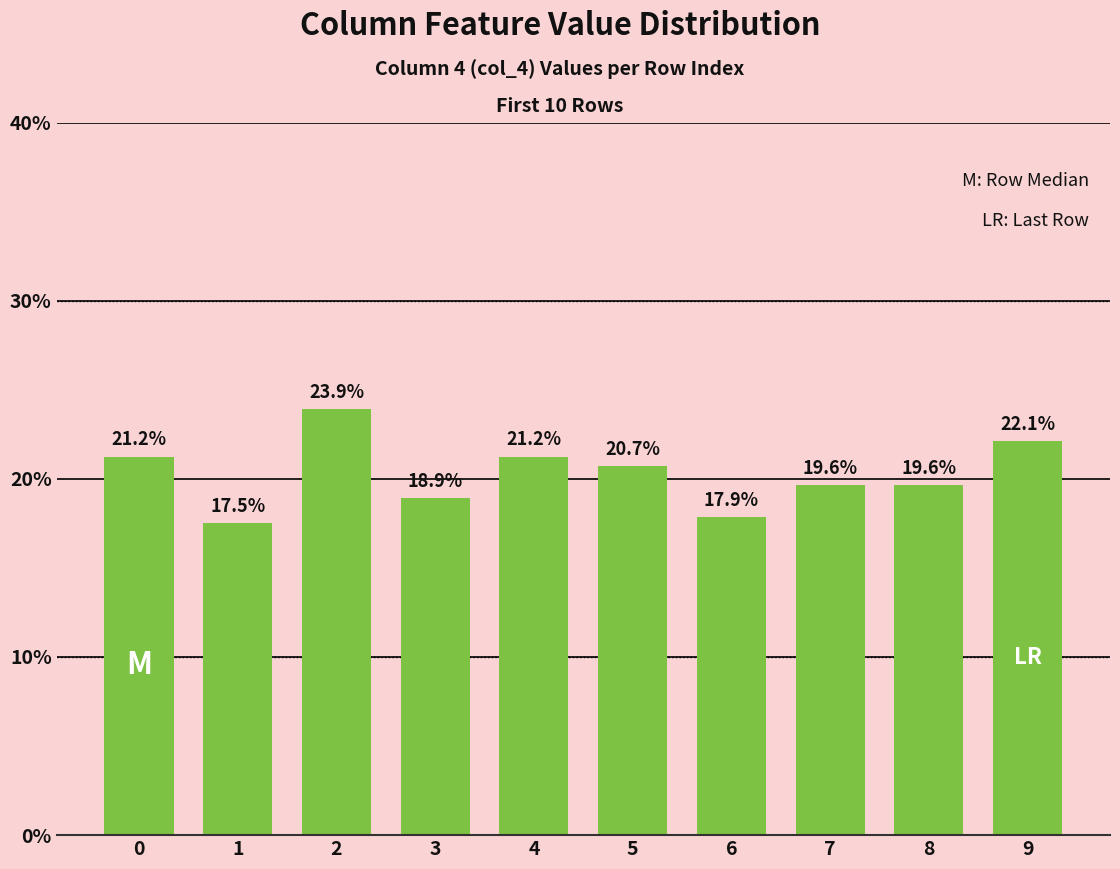

Is it true that the value at 3 is 0.2?

True